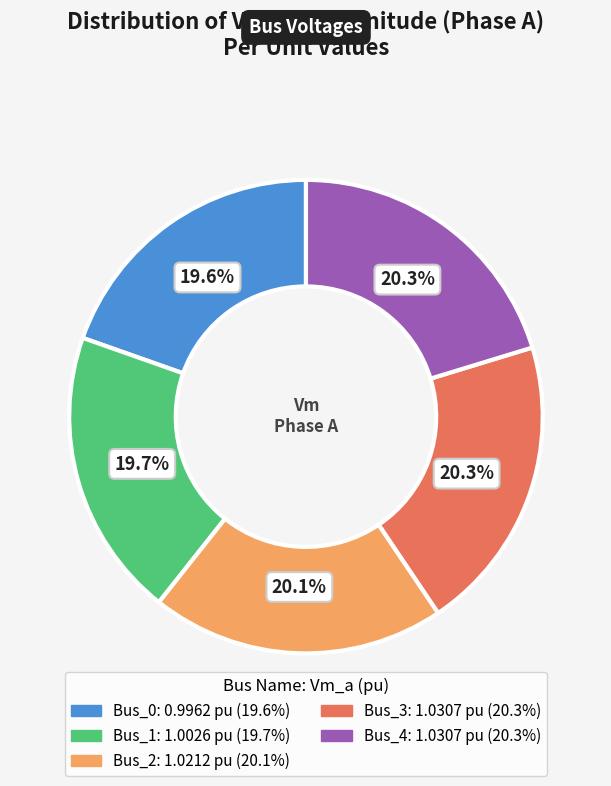

Count the number of slices in the pie.

5